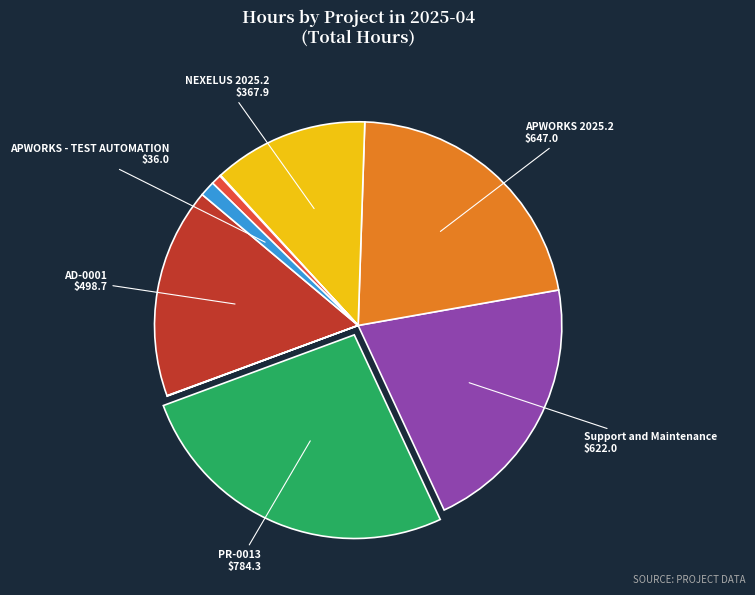

Is there a majority slice in this chart?

No